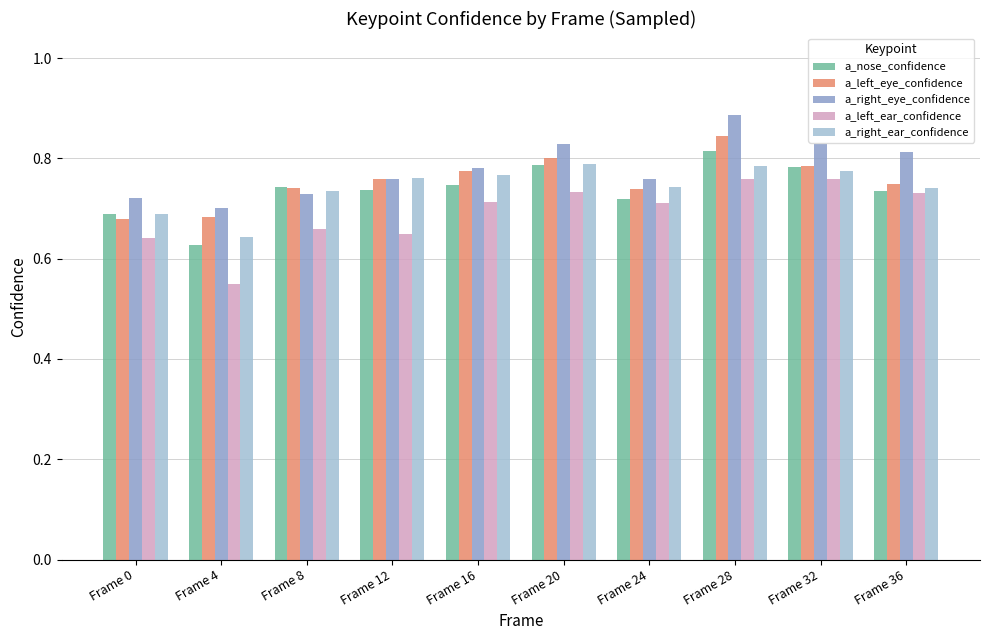

Which label corresponds to the smallest value in the chart?

Frame 4